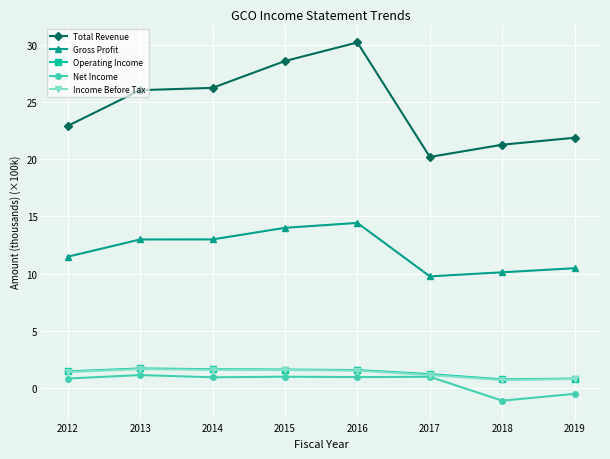

Which series changed the most between 2016 and 2017?

Total Revenue